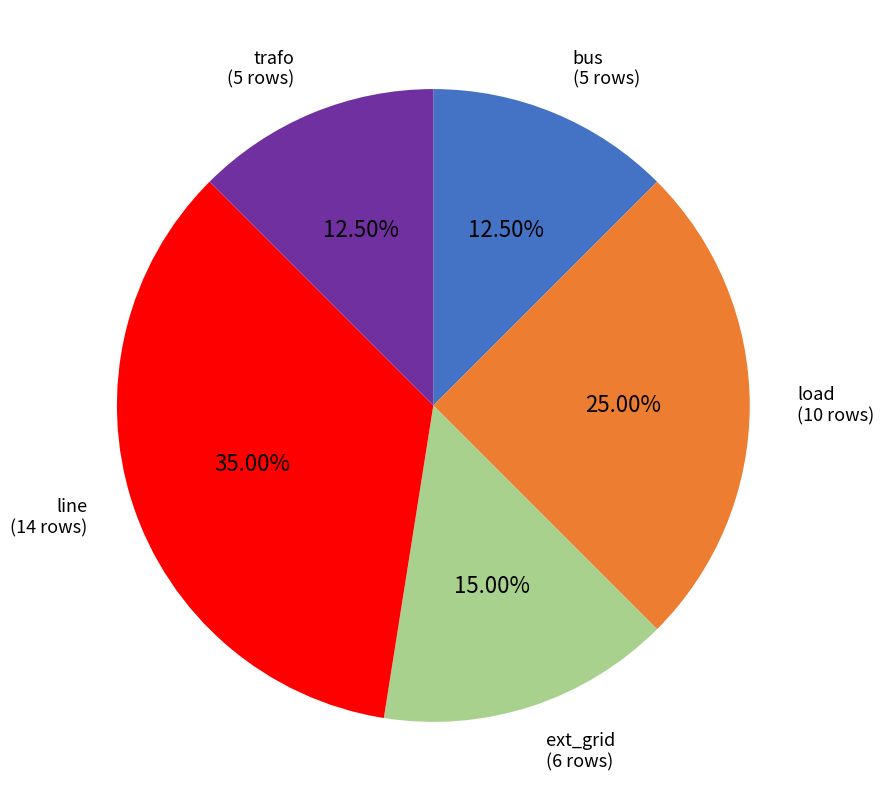

Is there a majority slice in this chart?

No